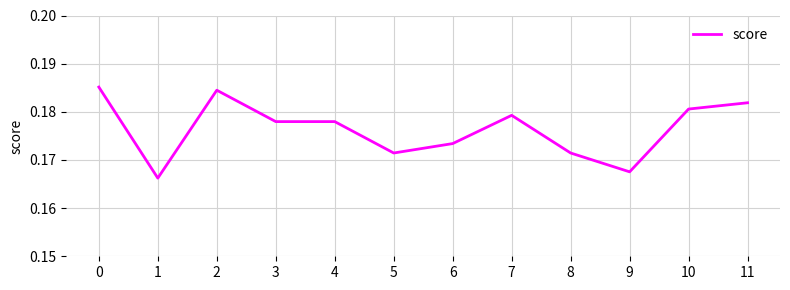

Between 6 and 9, which is larger?

6